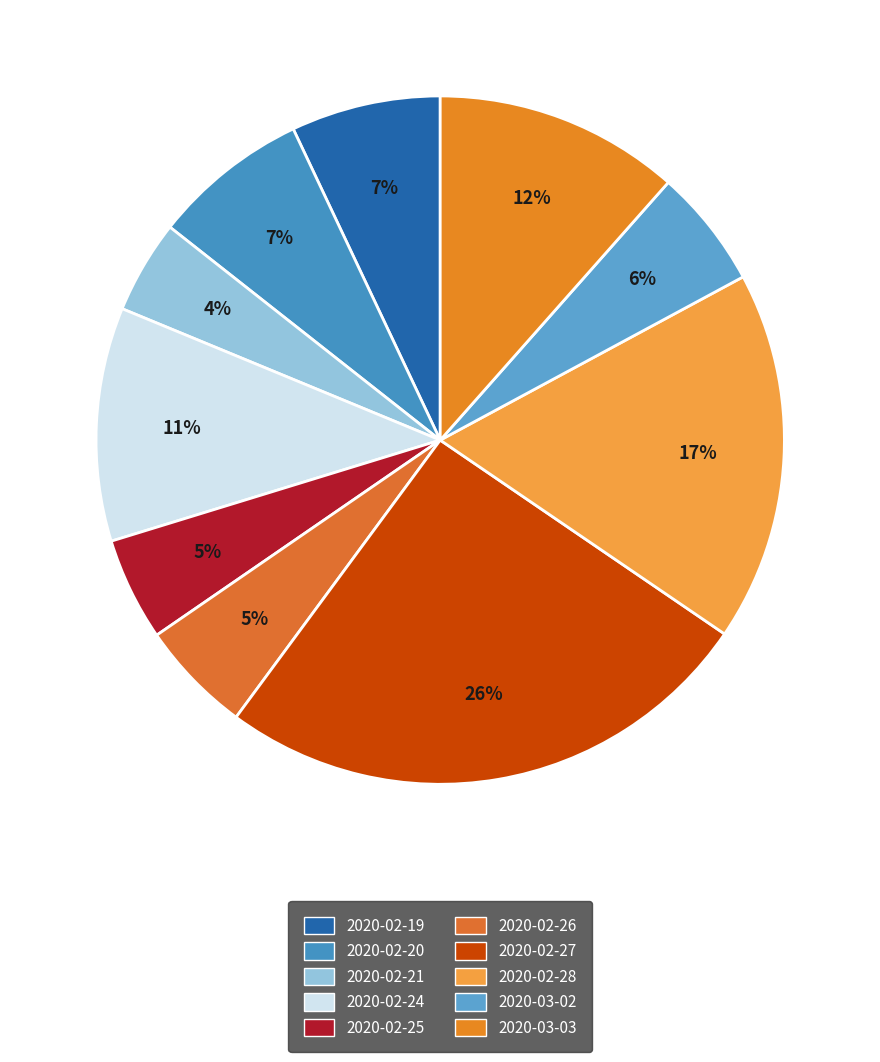

Count the number of slices in the pie.

10